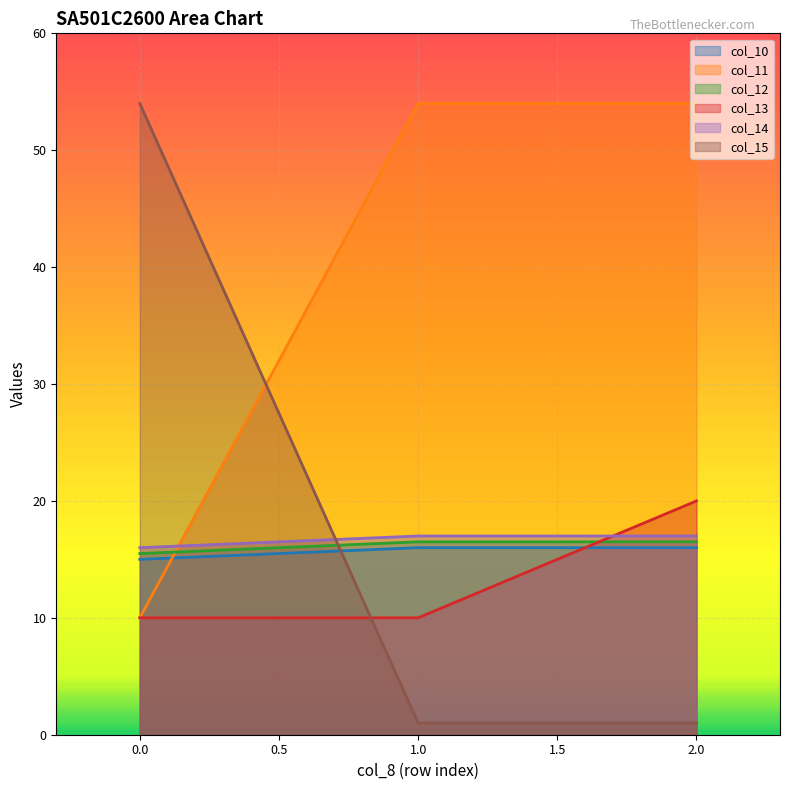

Is the value of col_15 at 0.0 greater than the value of col_14 at 0.0?

Yes